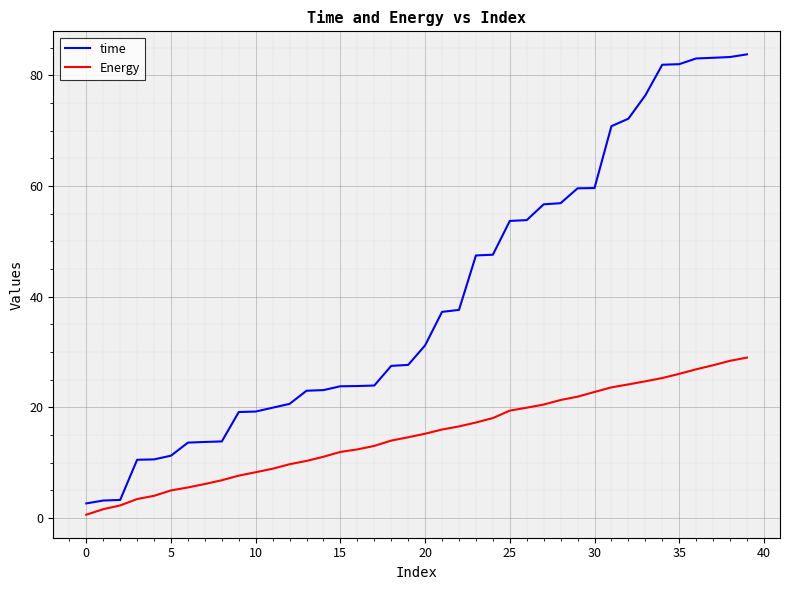

Which series has the largest total across all categories?

time